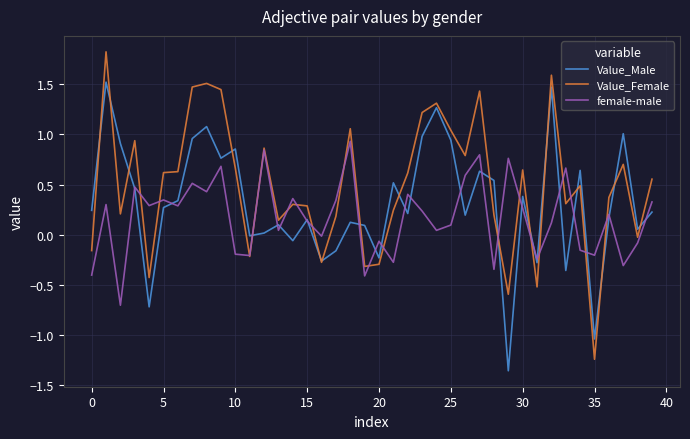

List the series in order of their peak value, lowest first.

female-male, Value_Male, Value_Female